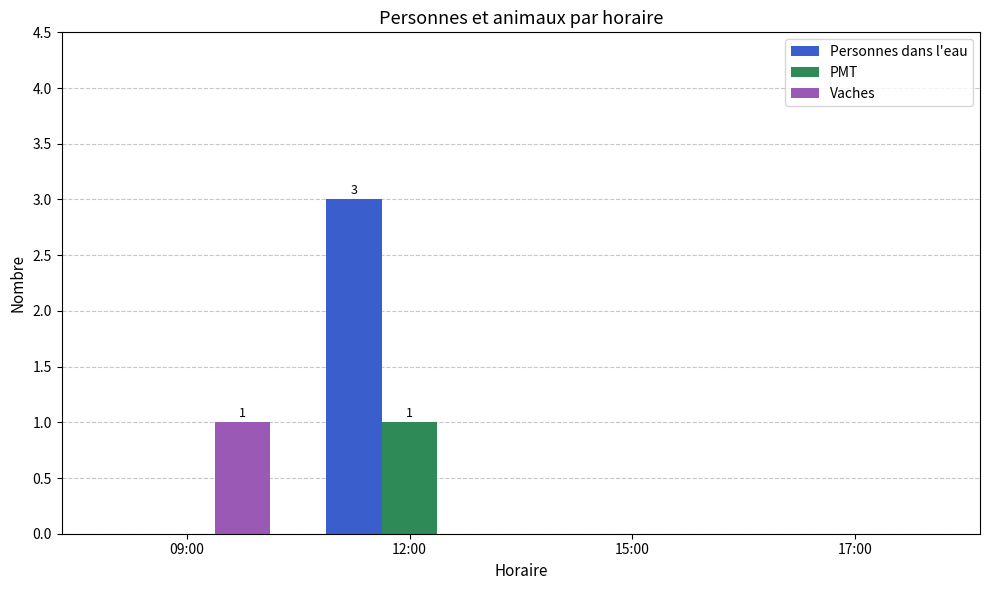

Which category has the highest value in the PMT series?

12:00